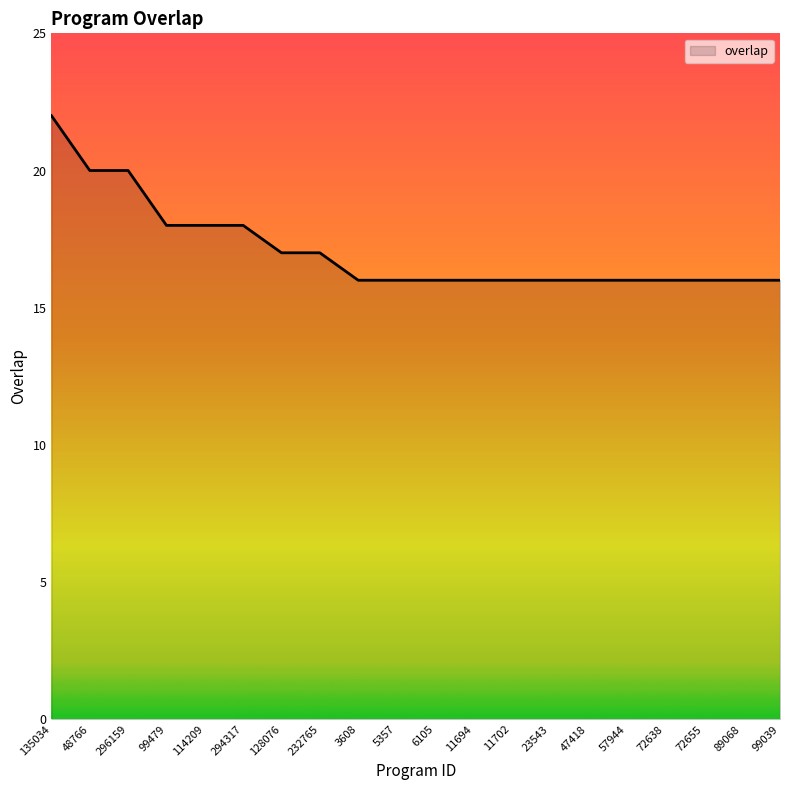

Reading right to left, transcribe all the data shown in this chart.

99039=16	89068=16	72655=16	72638=16	57944=16	47418=16	23543=16	11702=16	11694=16	6105=16	5357=16	3608=16	232765=17	128076=17	294317=18	114209=18	99479=18	296159=20	48766=20	135034=22